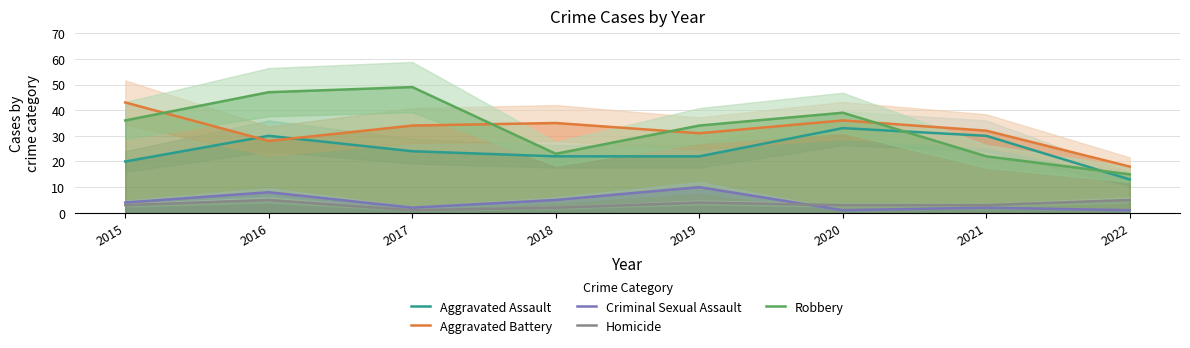

At which label is Aggravated Assault closest to 23?

2017